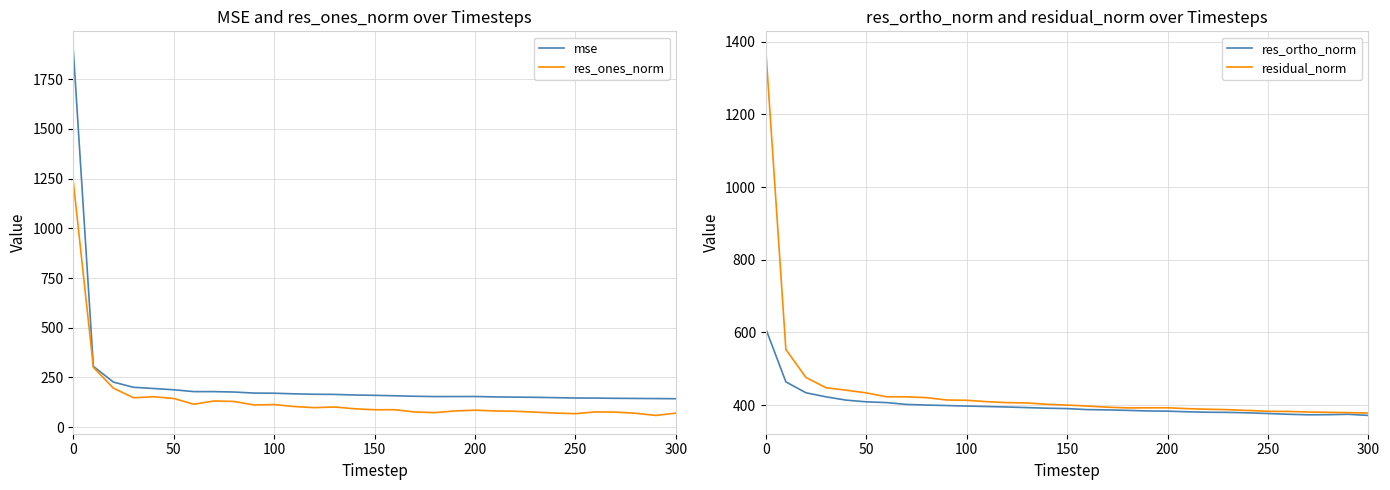

What is the maximum value for mse?

1899.2